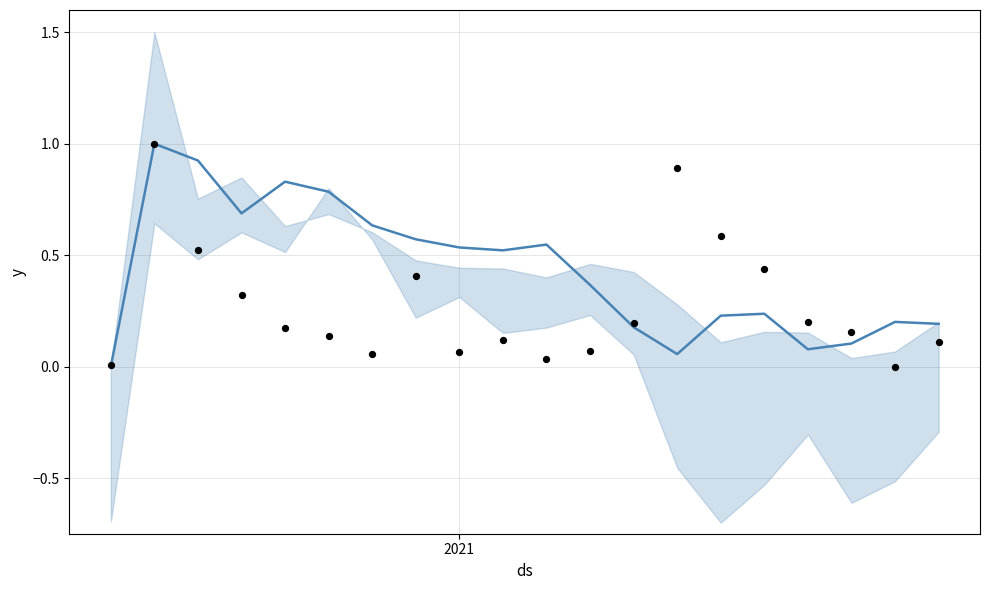

At how many categories does at least one series exceed 0?

20